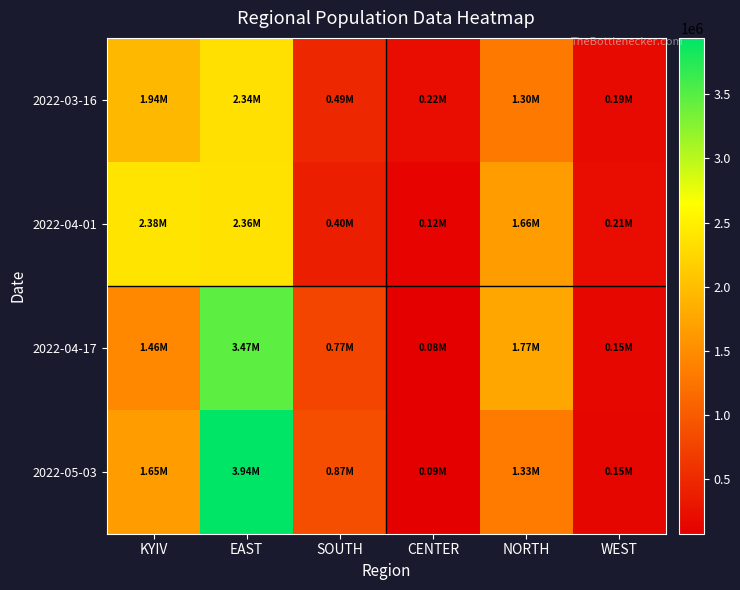

At how many categories does at least one series exceed 2910242?

1